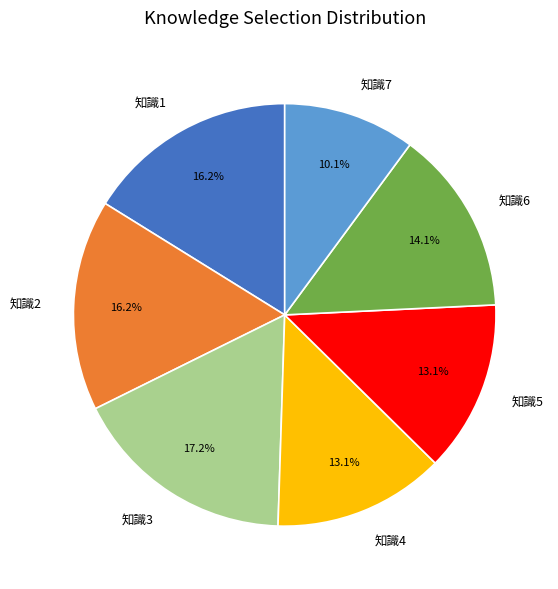

How many slices are in this pie chart?

7